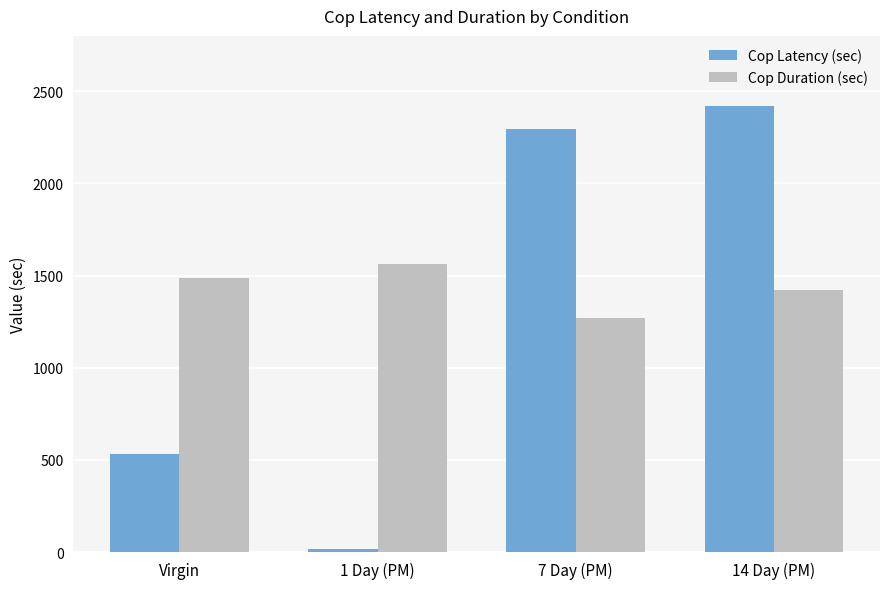

Which category has the lowest value in the Cop Duration (sec) series?

7 Day (PM)